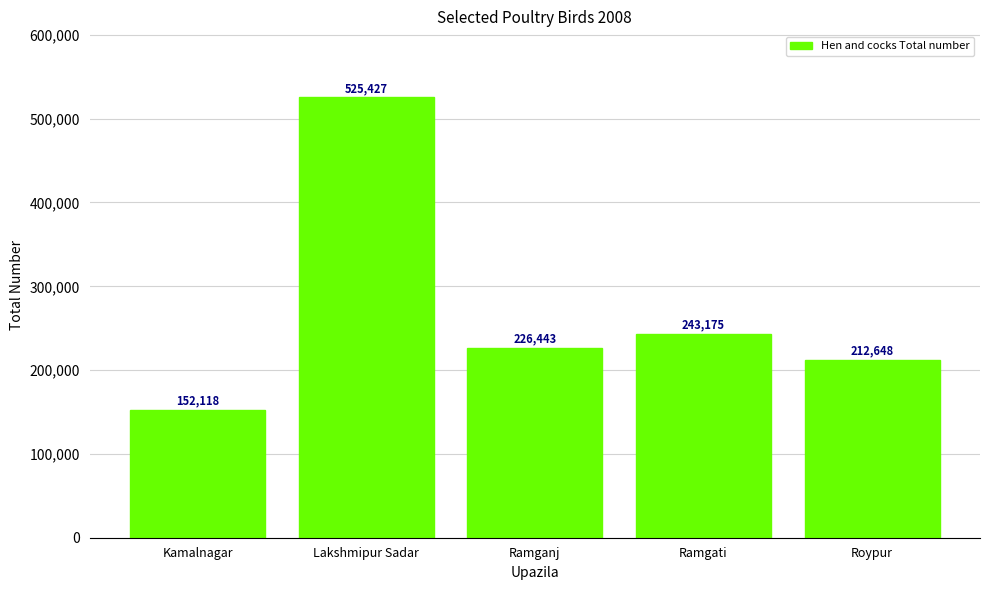

The value at Kamalnagar is 93332. True or false?

False